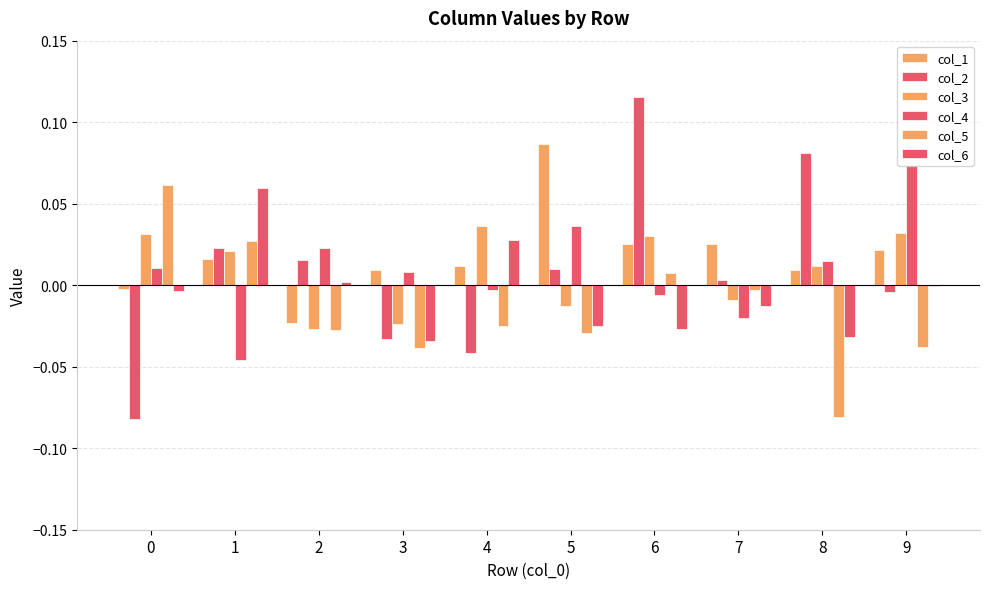

Are the bars horizontal?

No